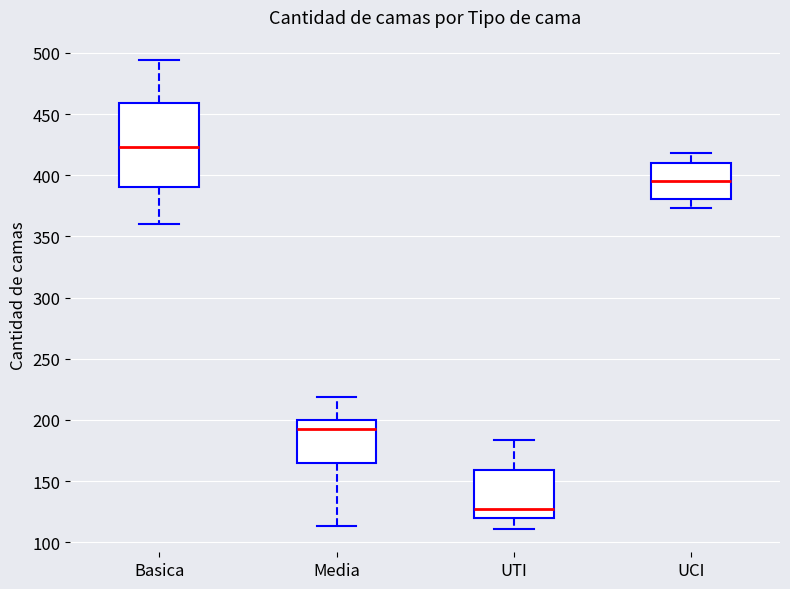

Where does the median line of the box for UCI sit on the y-axis? The values are not printed on the chart, so give them approximately, as read against the axis.

395